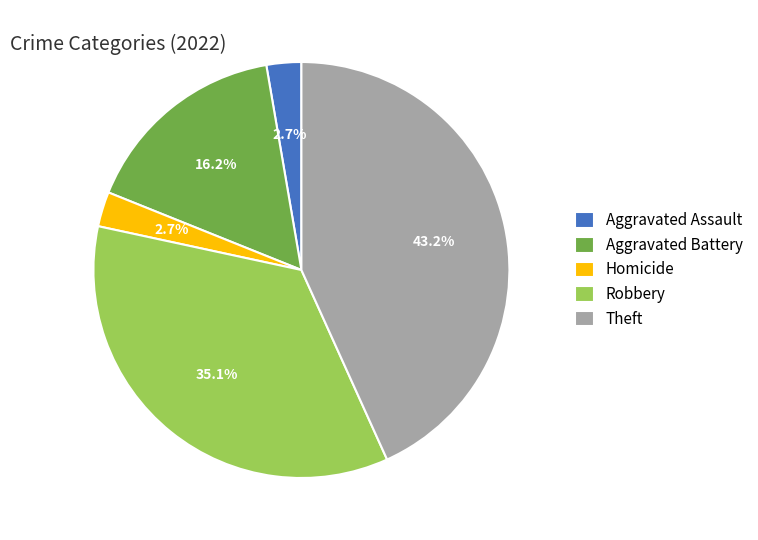

How much of the chart is everything except Theft?

56.8%